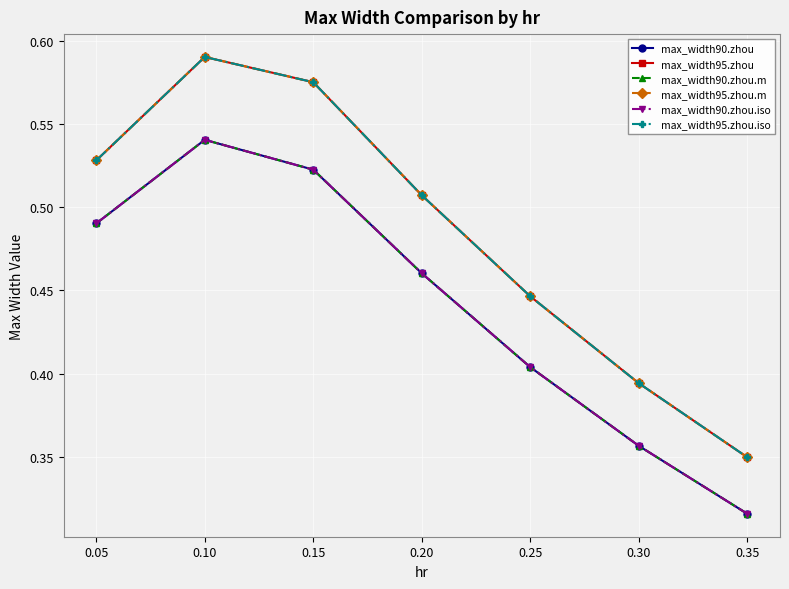

Which series has the widest spread of values?

max_width95.zhou